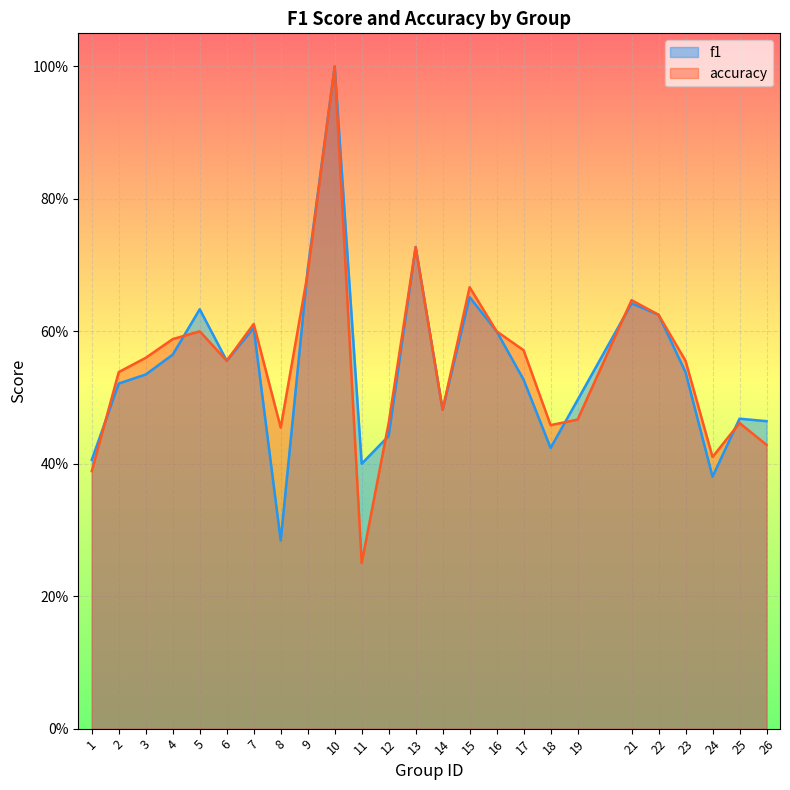

What is the difference between the maximum and second lowest values in the accuracy series?

0.6